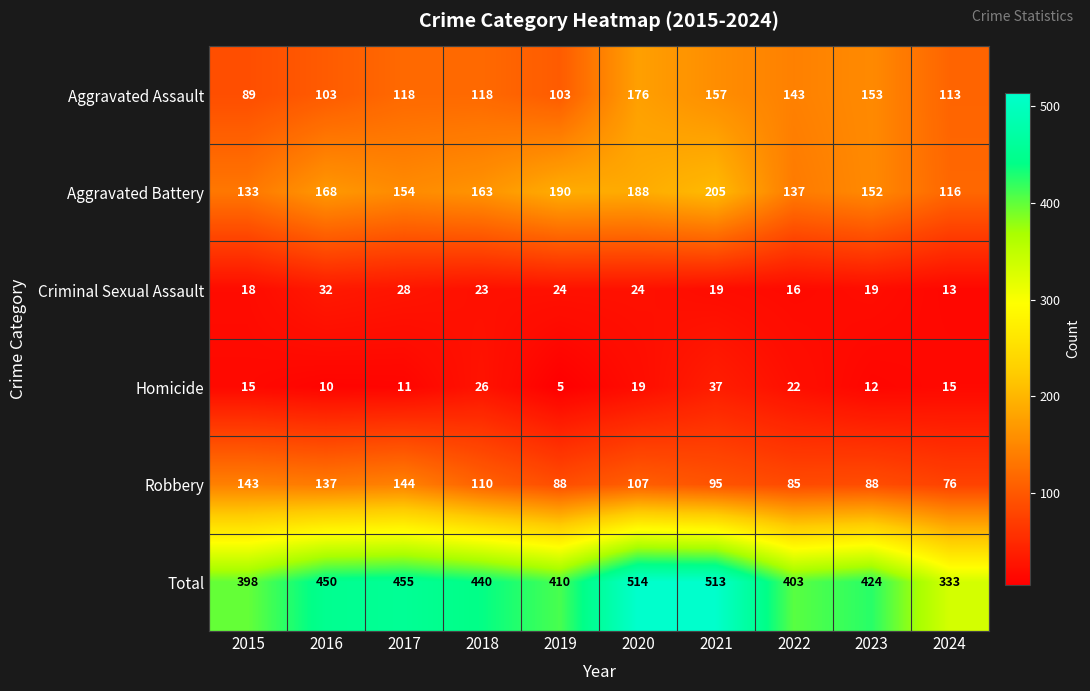

The value of Criminal Sexual Assault at 2017 is 42. True or false?

False